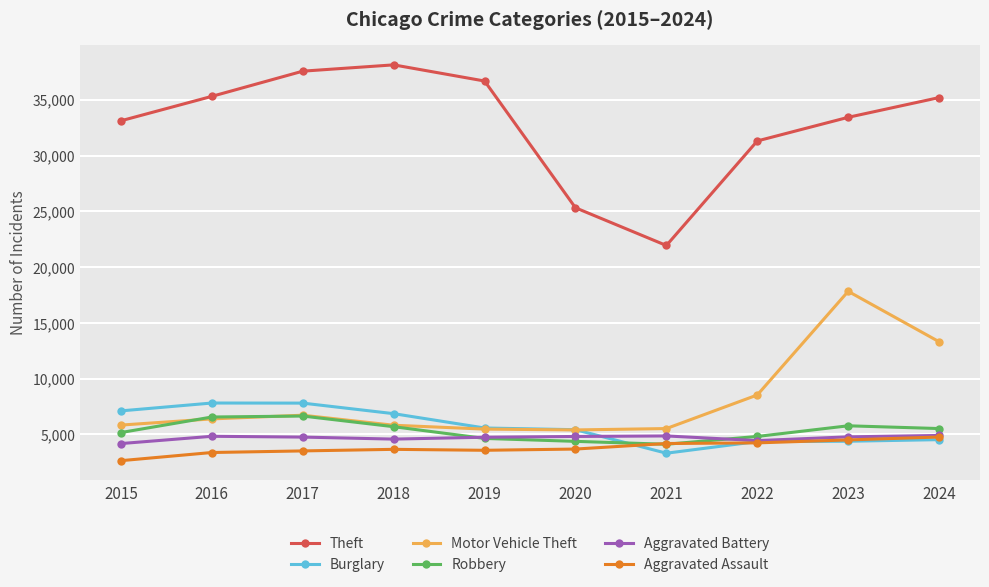

What is the minimum value for Motor Vehicle Theft?

5408